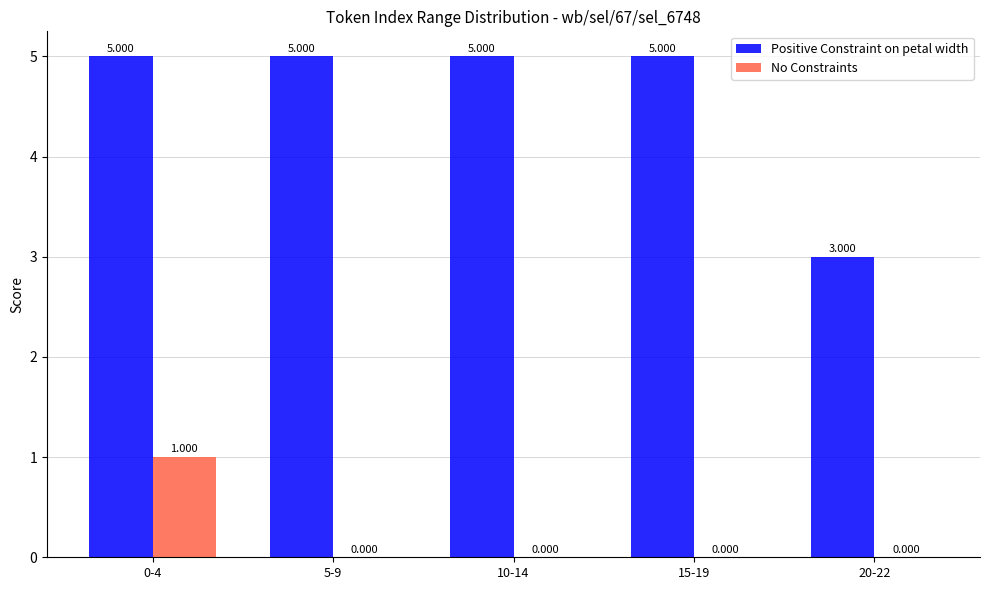

Which series has the largest total across all categories?

Positive Constraint on petal width